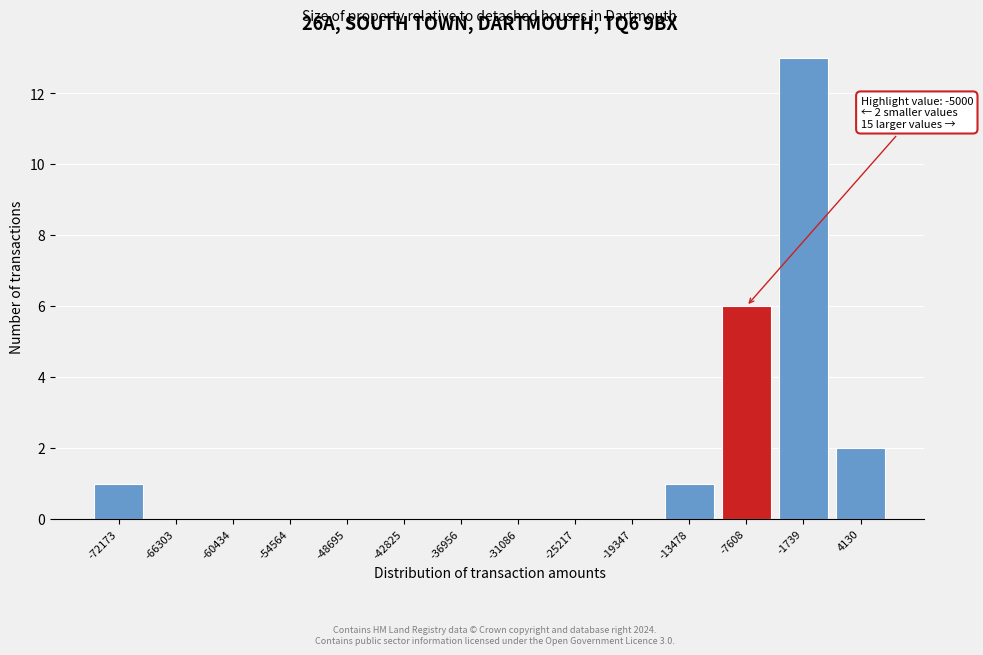

Reading right to left, extract all data points from this chart.

4130=2	-1739=13	-7608=6	-13478=1	-19347=0	-25217=0	-31086=0	-36956=0	-42825=0	-48695=0	-54564=0	-60434=0	-66303=0	-72173=1